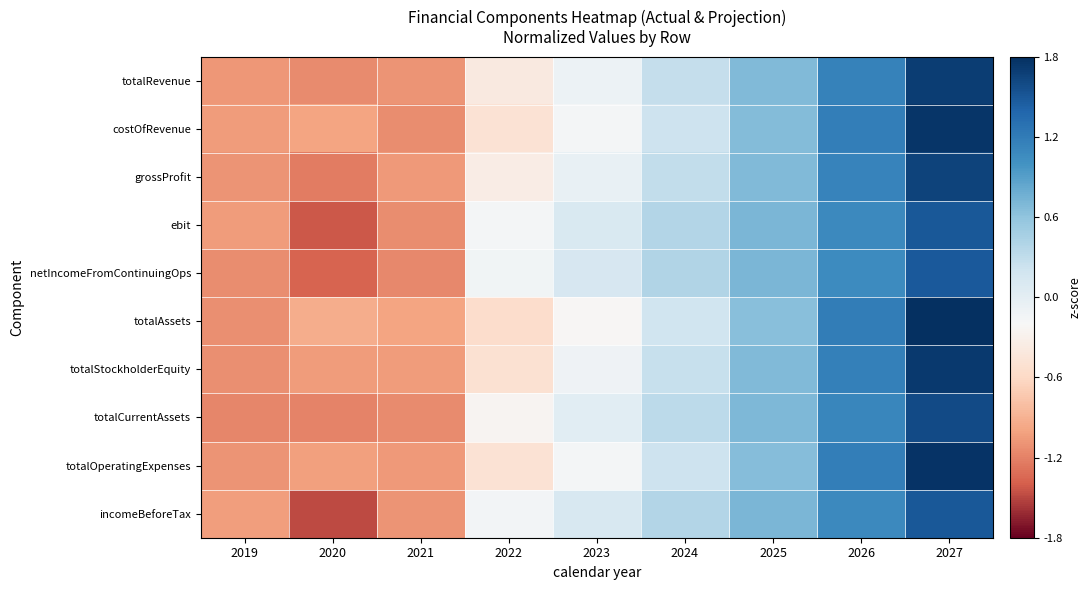

Which category has the highest value across all series?

2027